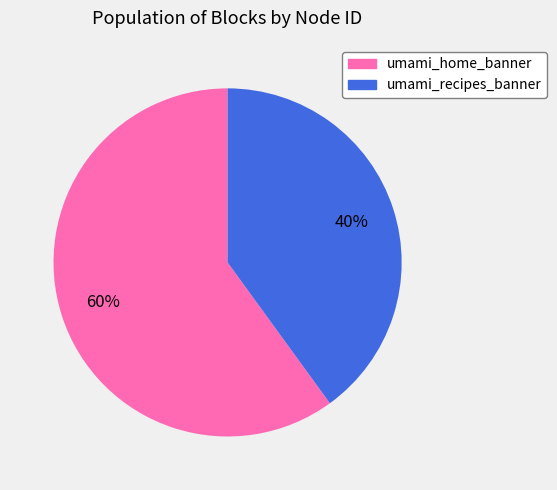

How many slices are in this pie chart?

2